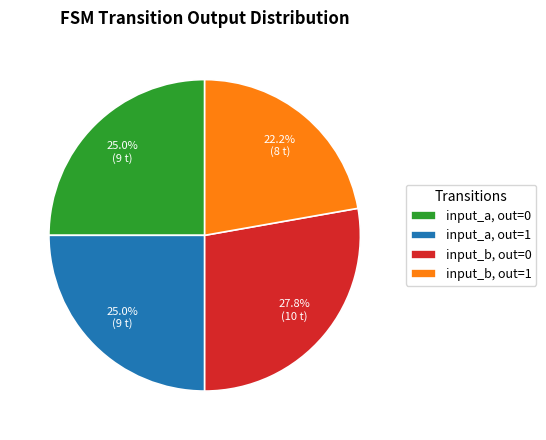

To the nearest percent, what is the average slice percentage?

25%